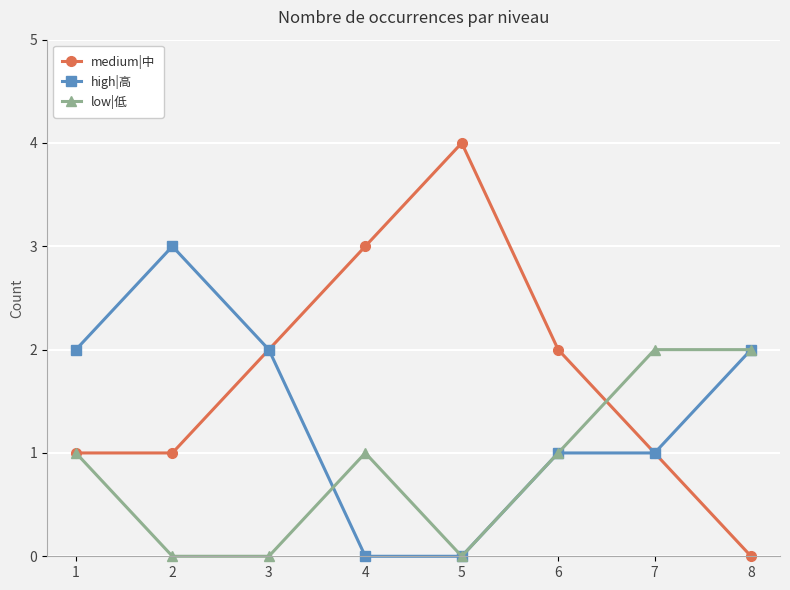

What is the value of the medium|中 point at the 5th from the left?

4